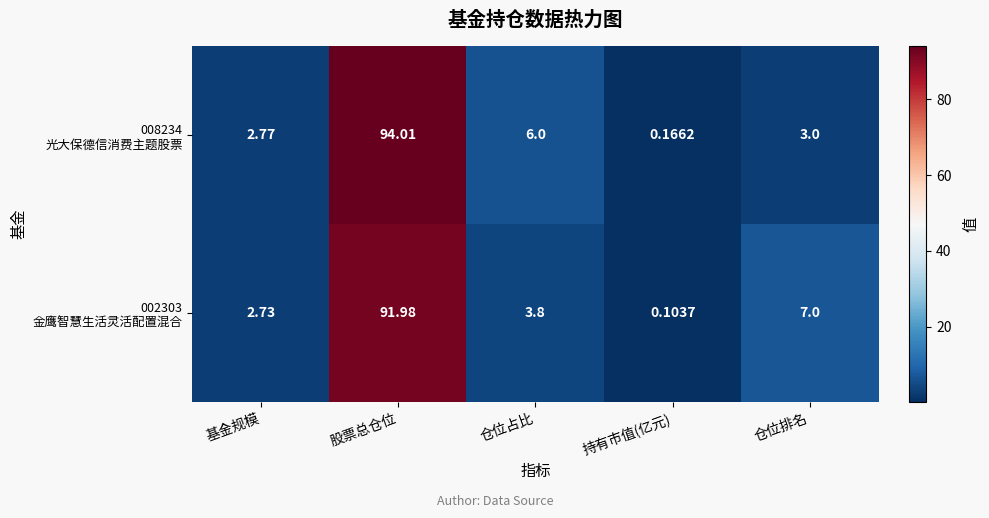

Which category has the highest value across all series?

股票总仓位